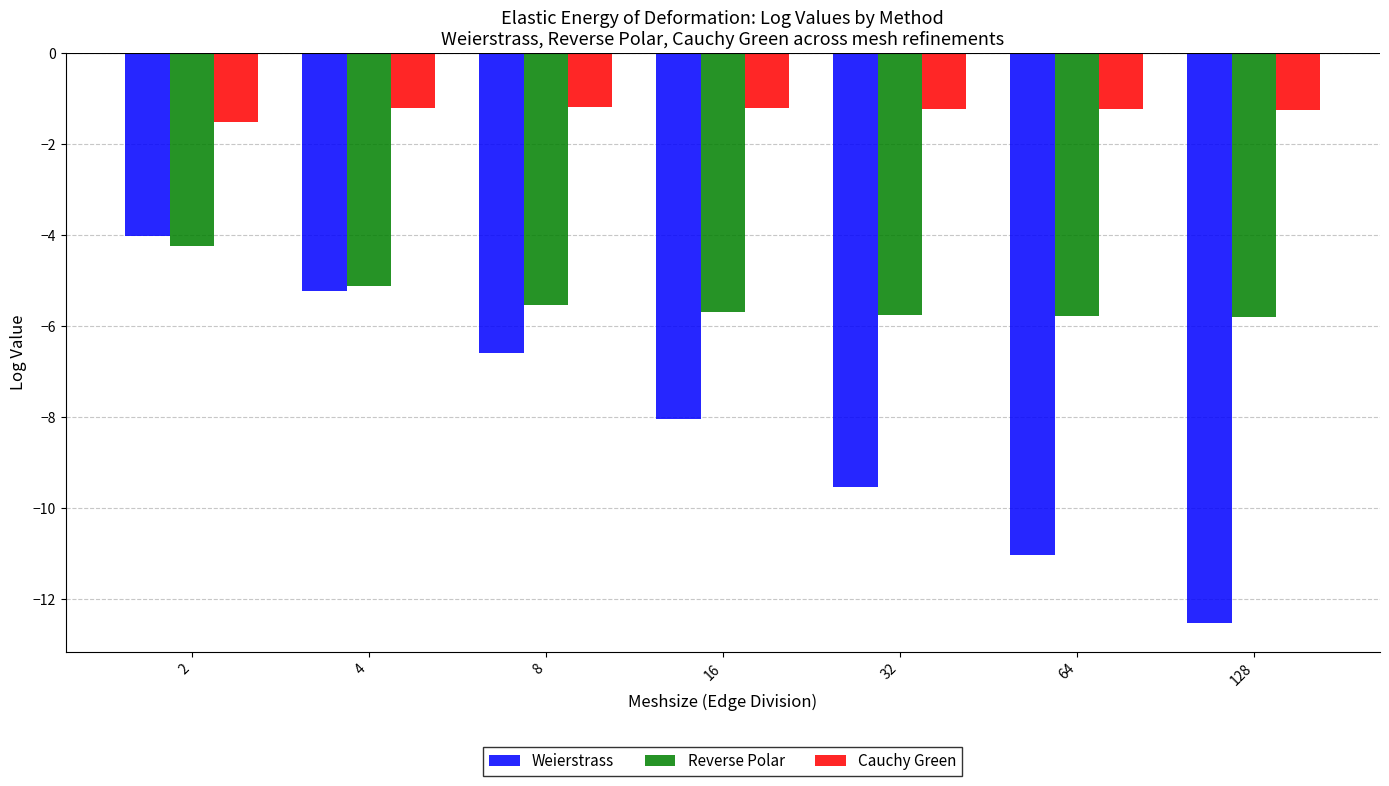

At 8, list the series in order from smallest to largest.

Weierstrass, Reverse Polar, Cauchy Green